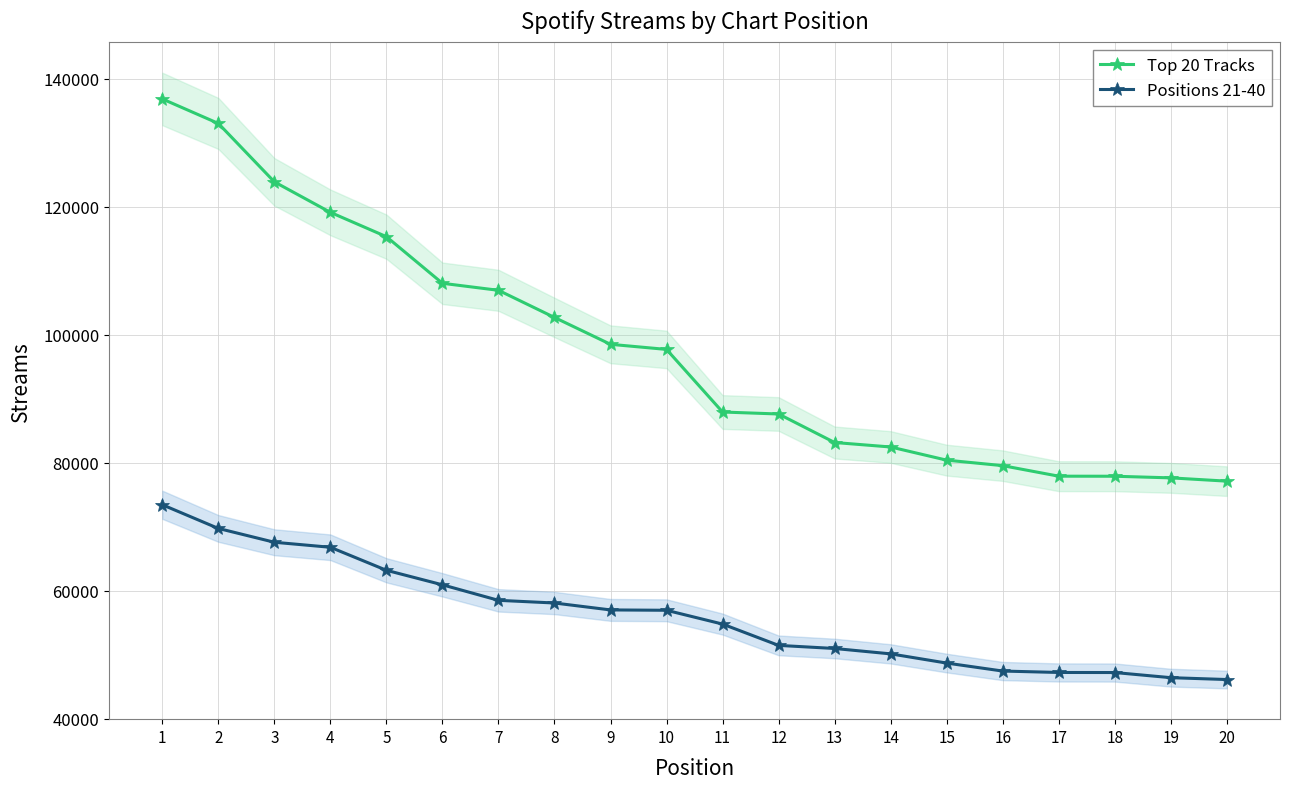

Does the chart display data point markers on the line(s)?

Yes